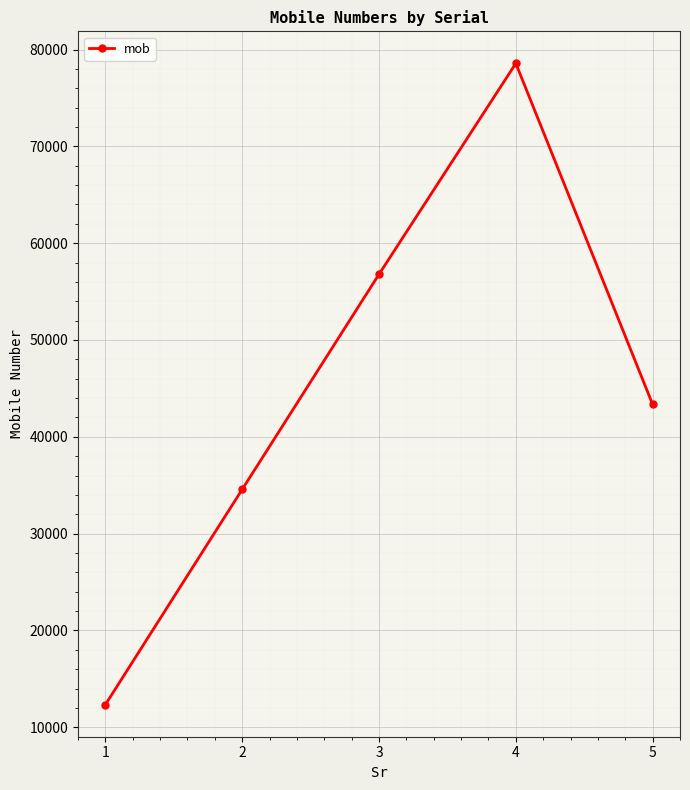

What is the change in value from 1 to 5?

+31011